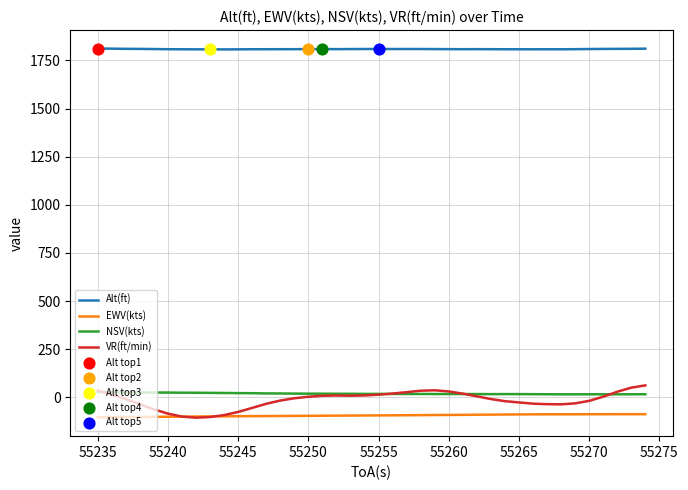

Which series has the largest total across all categories?

Alt(ft)